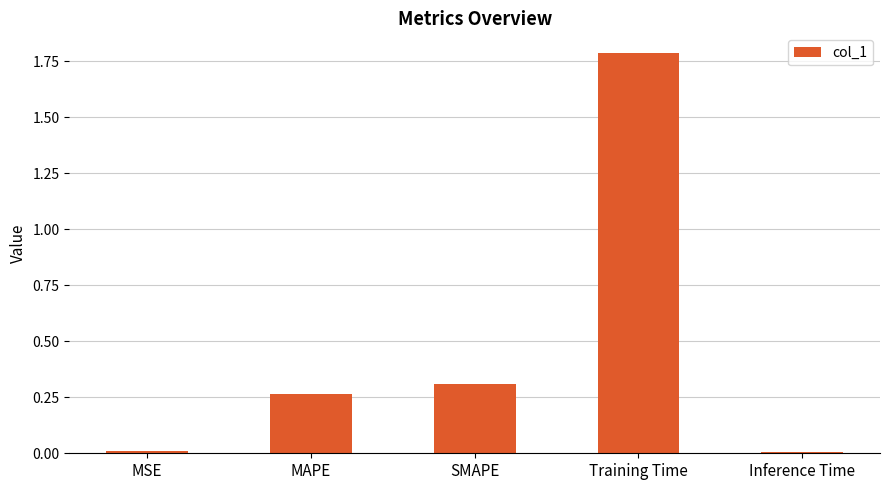

Read the value at Training Time.

1.8